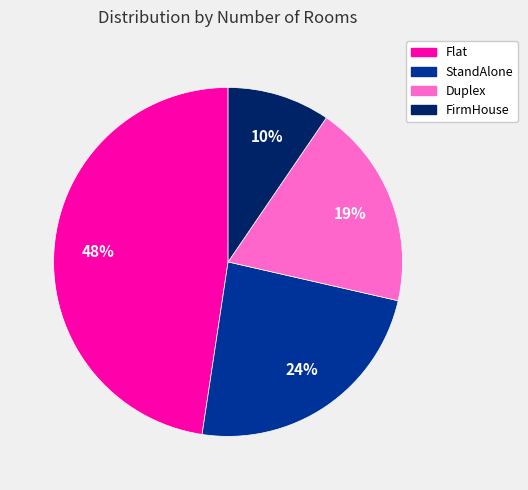

To the nearest percent, what percentage of the pie is Duplex?

19%